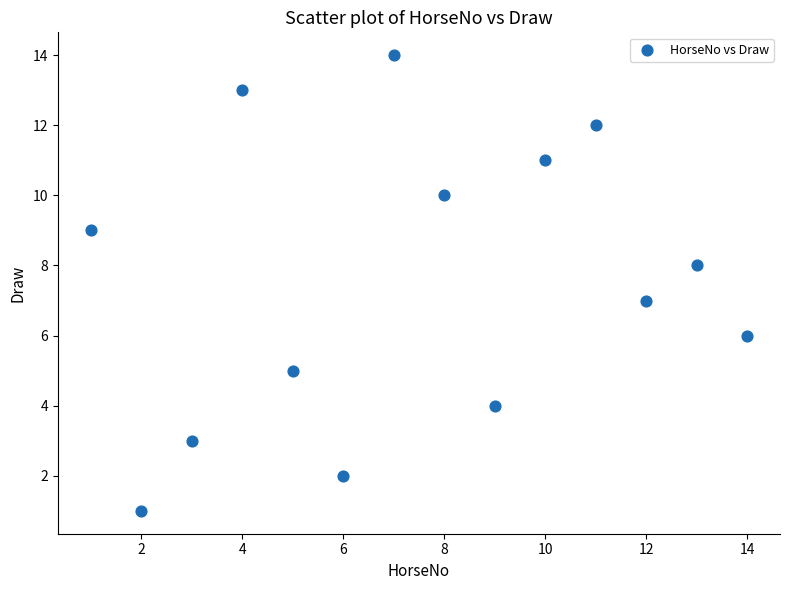

What is the range of Y values (max minus min)?

13